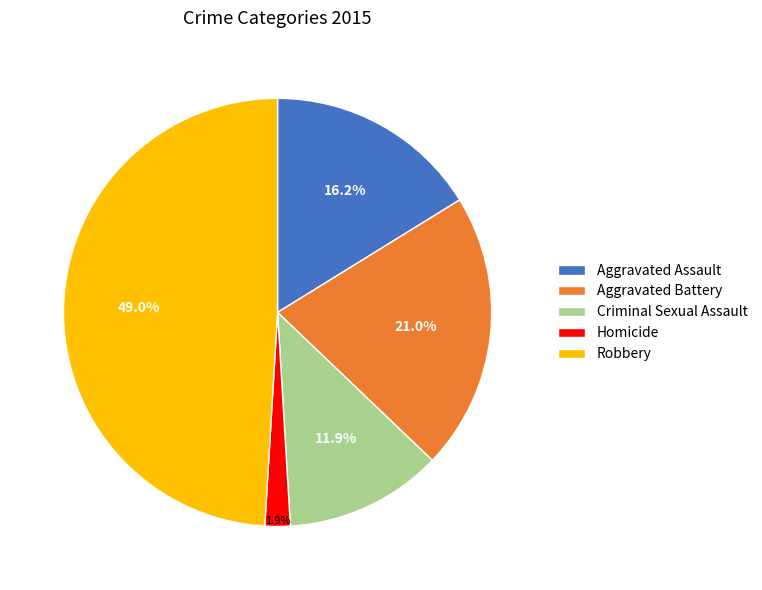

To the nearest percent, what is the combined percentage of Aggravated Battery and Robbery?

70%